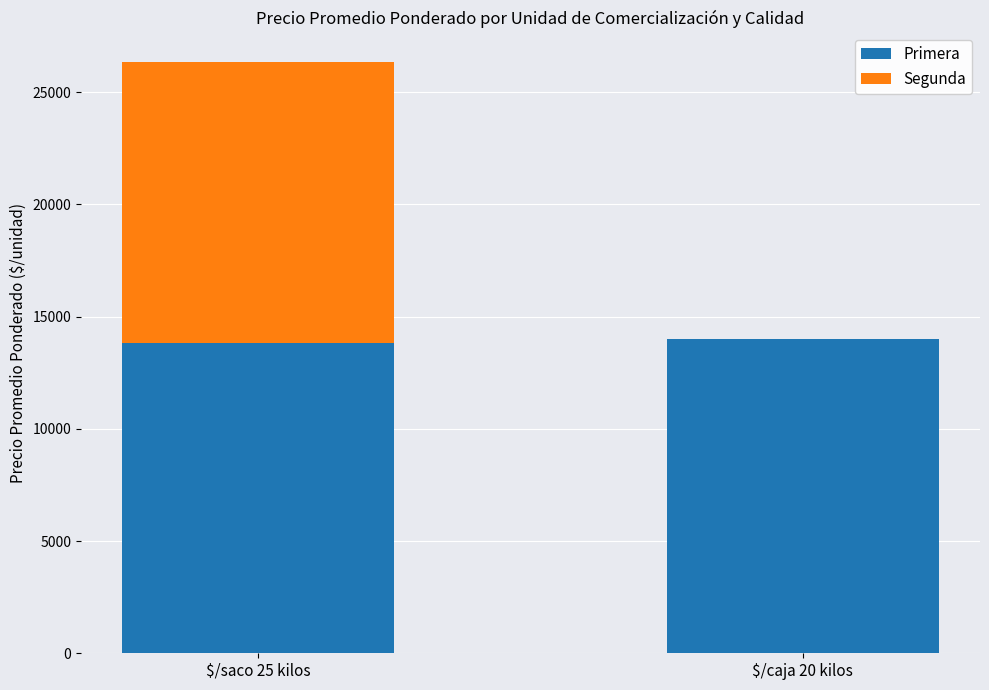

The value of Primera at $/saco 25 kilos is 13804. True or false?

True